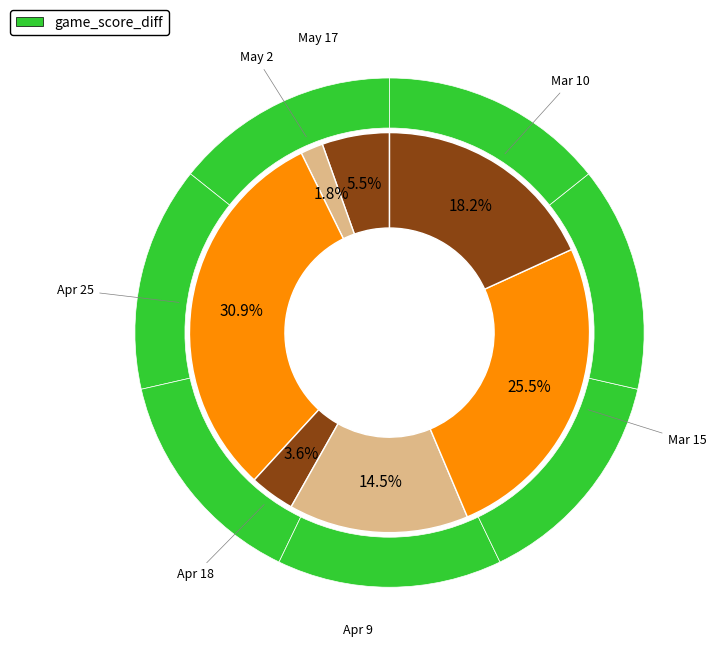

How many slices are in this pie chart?

7